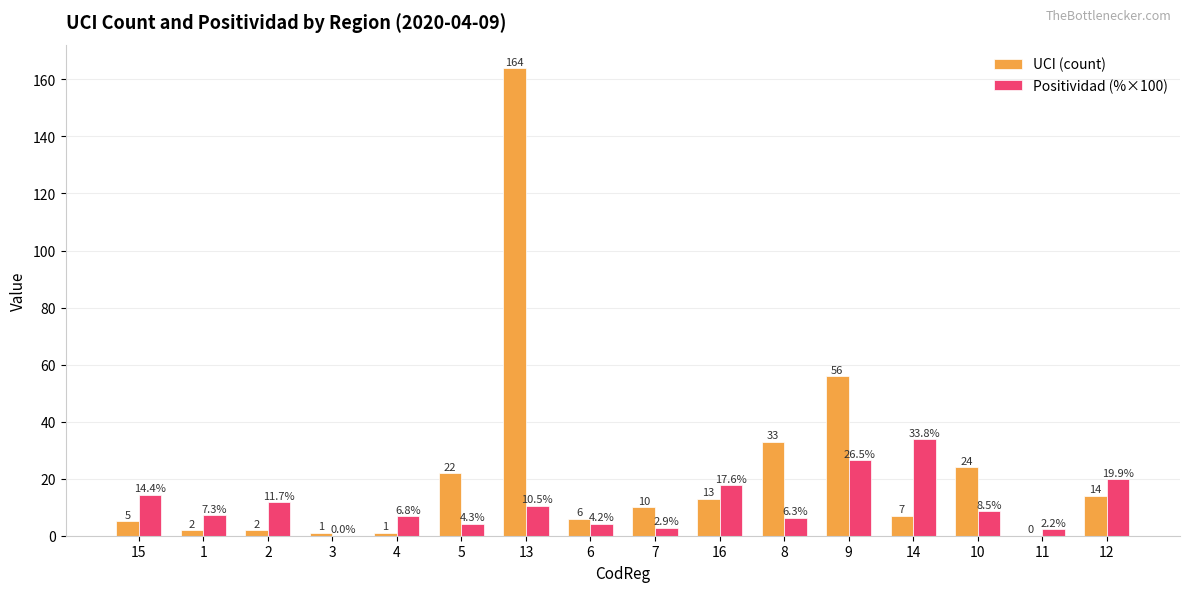

What is the difference between the Positividad (%×100) values at 15 and 2?

2.7